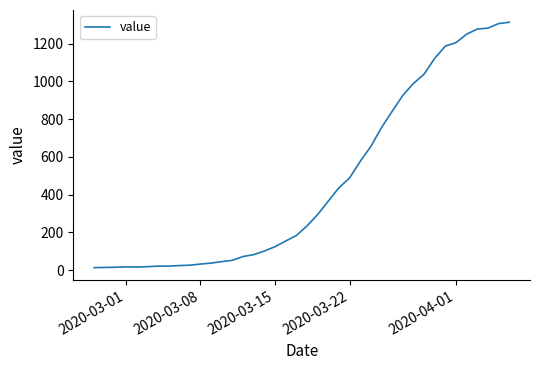

What is the greatest value displayed?

1313